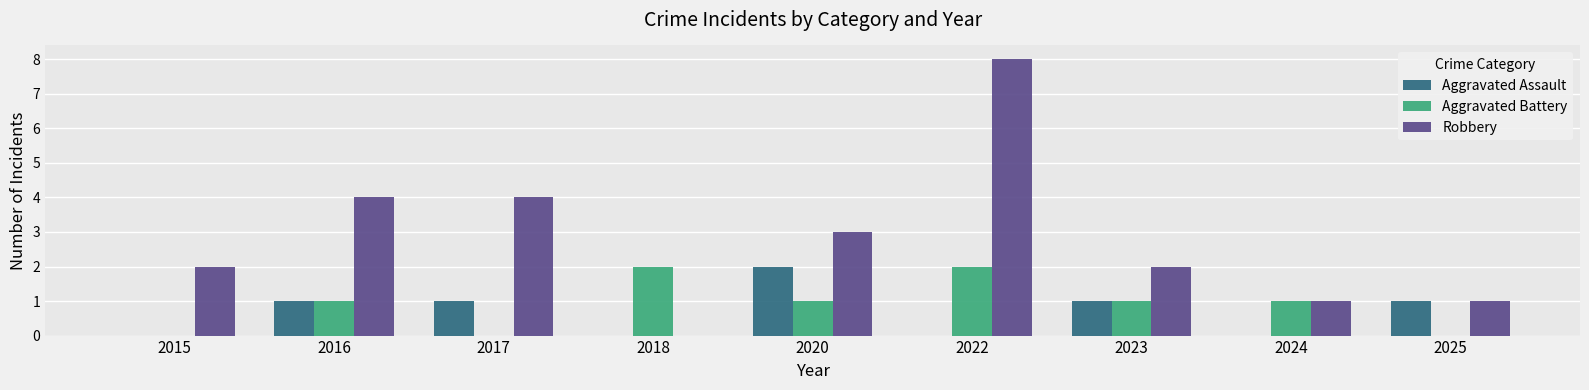

Between 2017 and 2025, which series saw the biggest shift?

Robbery